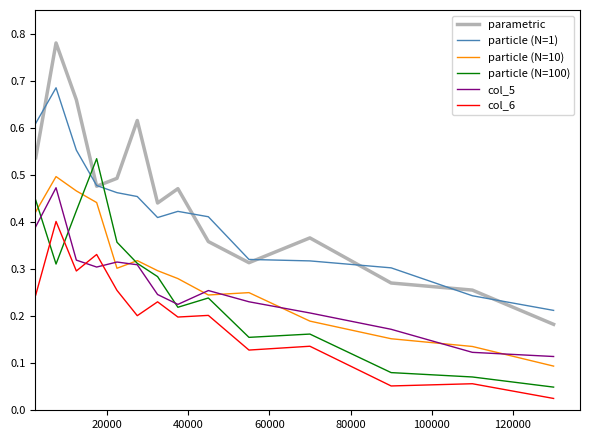

True or false: parametric and col_6 intersect in this chart.

False